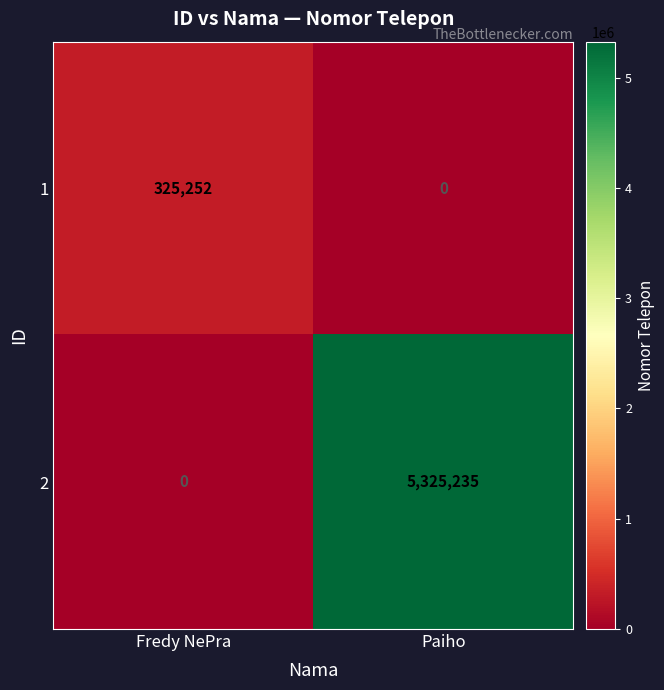

Count the number of data series in this chart.

2